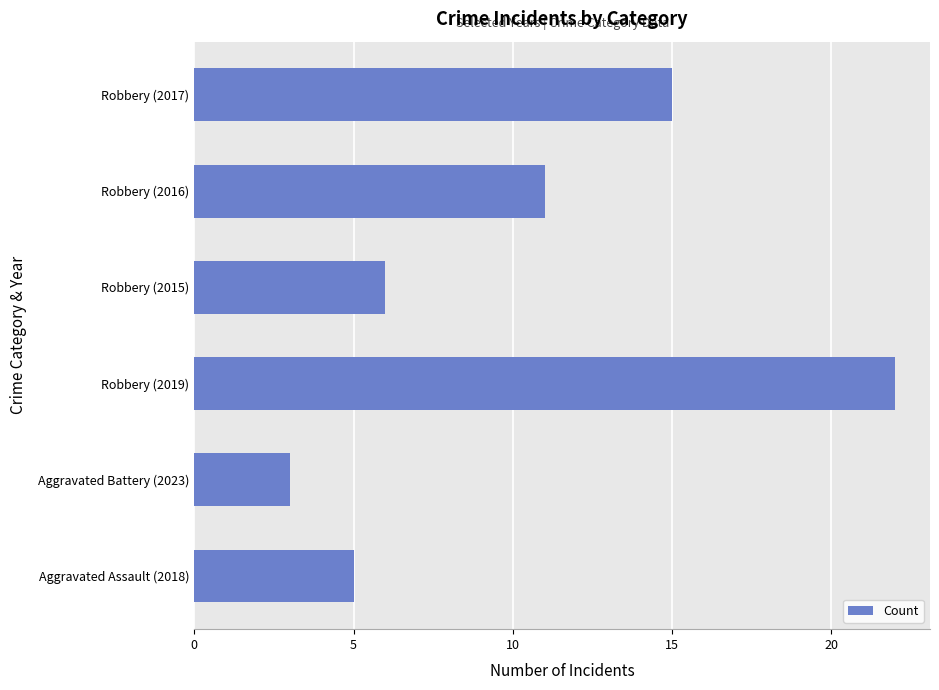

Rank the categories by value from lowest to highest.

Aggravated Battery (2023), Aggravated Assault (2018), Robbery (2015), Robbery (2016), Robbery (2017), Robbery (2019)